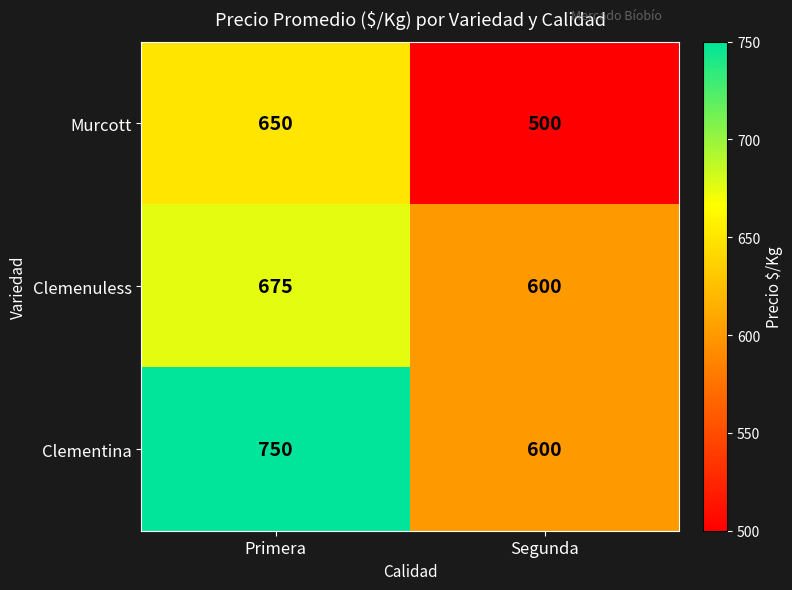

The value of Clemenuless at Primera is 422. True or false?

False